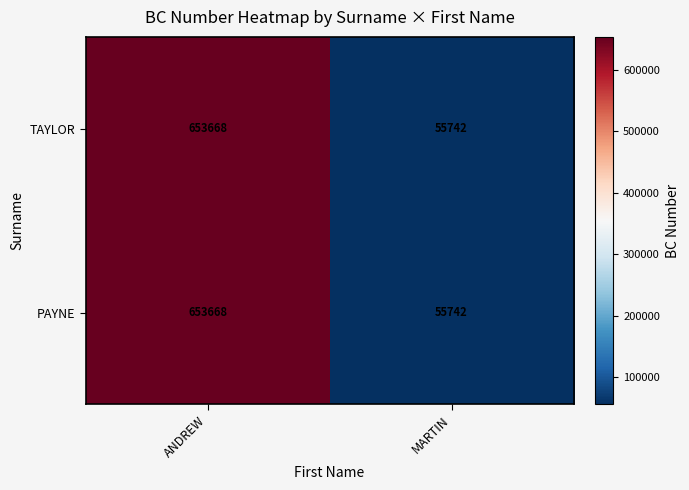

What value does the PAYNE series have at ANDREW, to the nearest 10?

653670